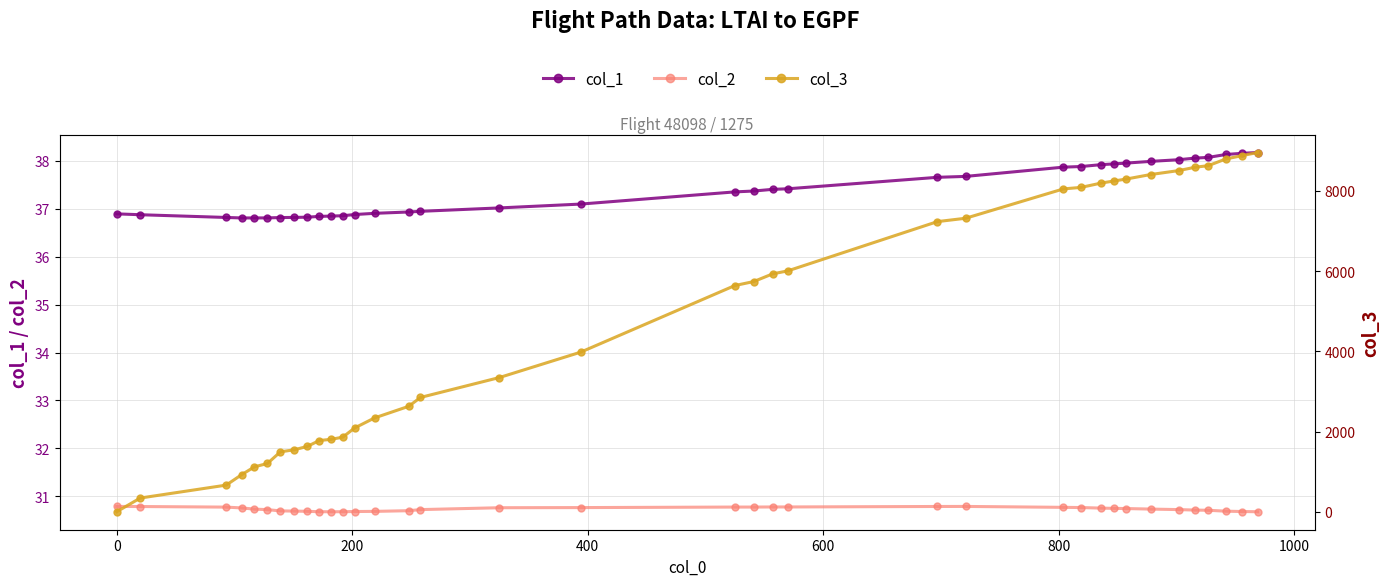

How many distinct data groups are displayed?

3